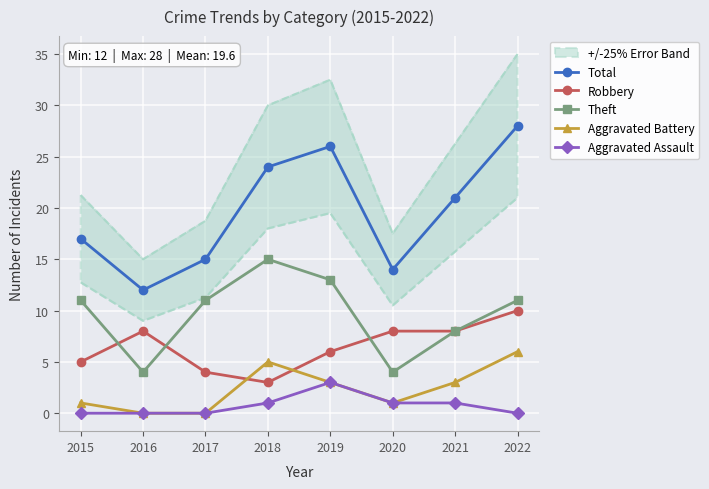

Is this an area chart (filled region under the line)?

No